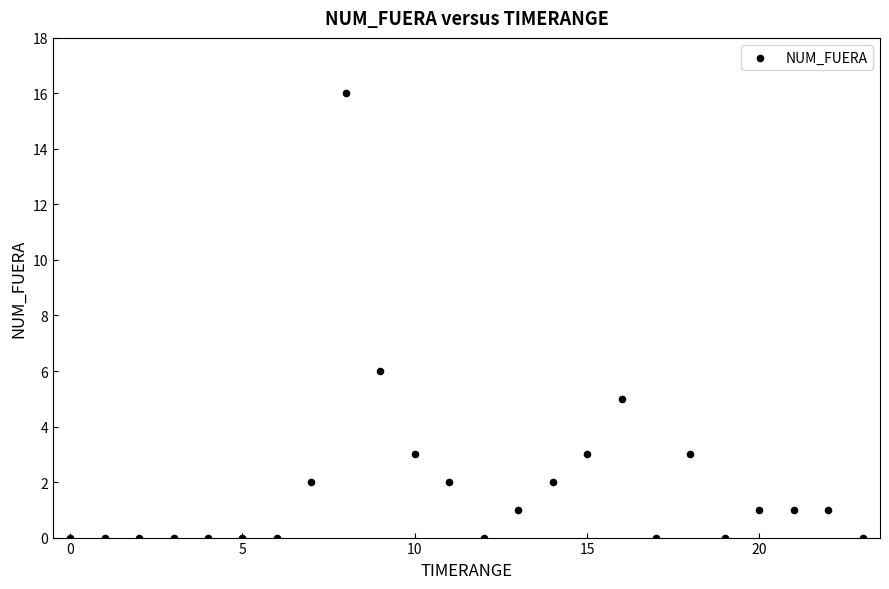

What Y value in the scatter plot is closest to 8?

6